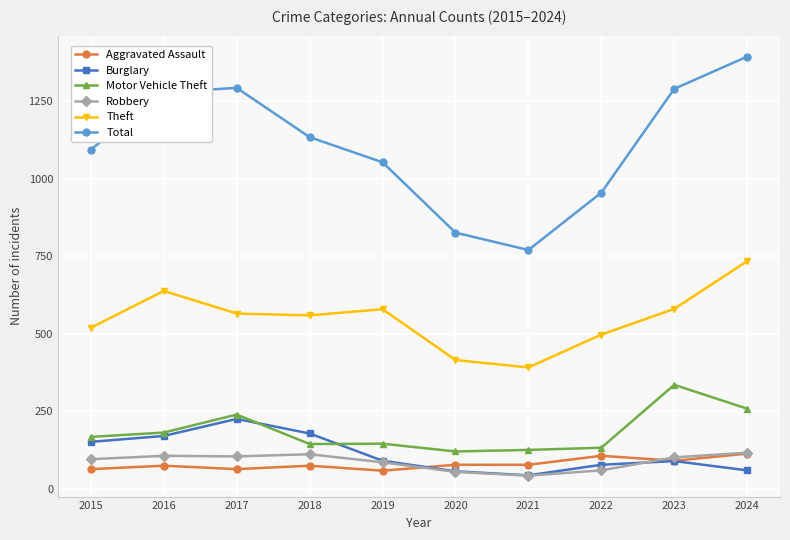

In Burglary, how many points are higher than both neighbors (excluding endpoints)?

2